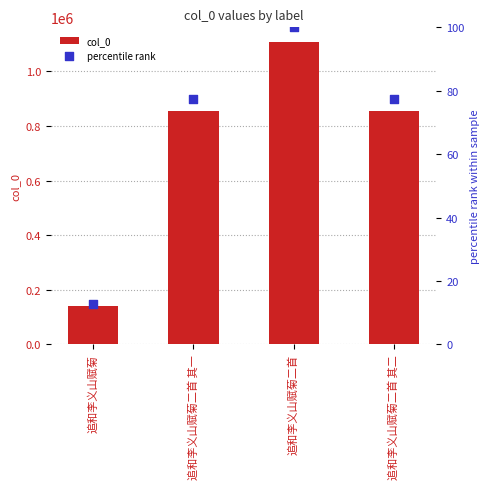

What is the total value across all series at 追和李义山赋菊二首?

1105871.0